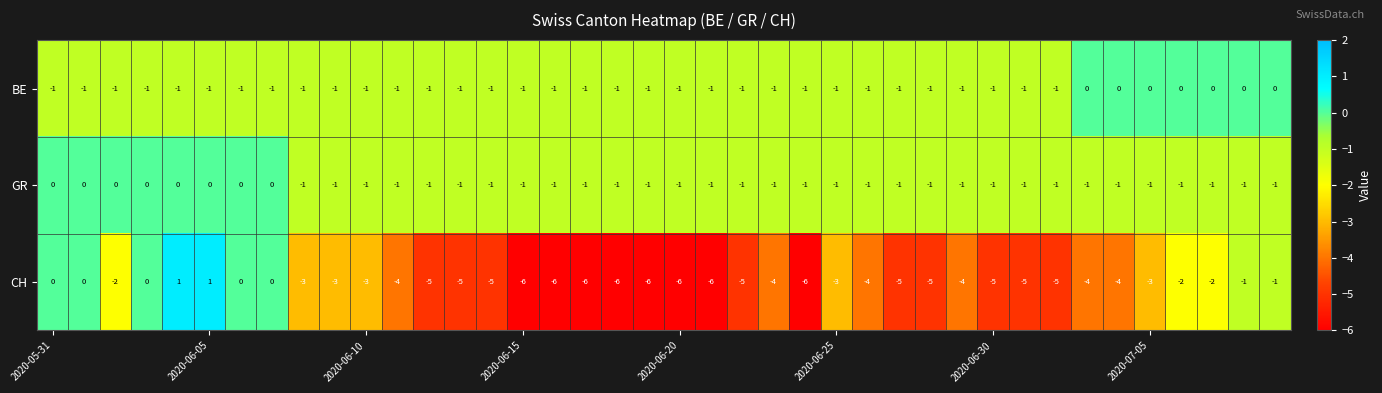

What is the sum of all BE values?

-33